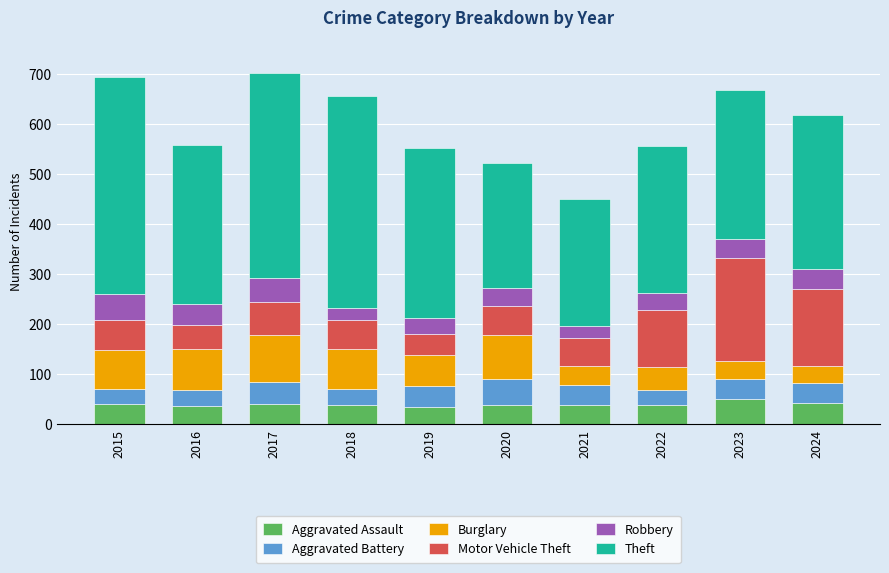

What are all the series names shown in the legend?

Aggravated Assault, Aggravated Battery, Burglary, Motor Vehicle Theft, Robbery, Theft